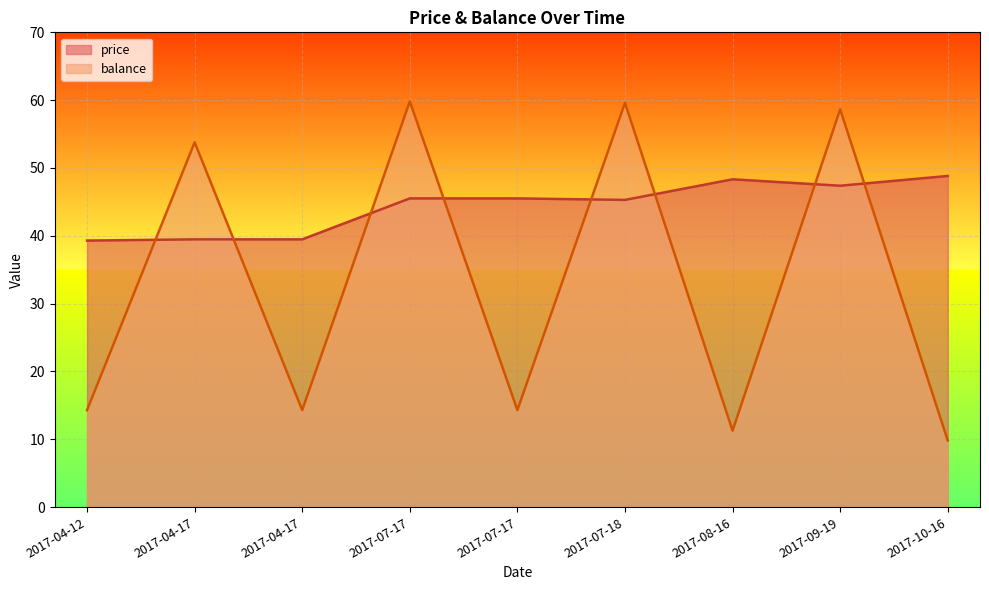

What is the label of the 7th point from the right?

2017-04-17